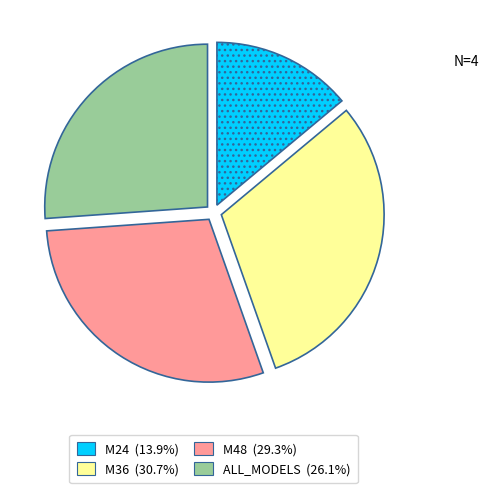

Rank the categories by value from lowest to highest.

M24, ALL_MODELS, M48, M36